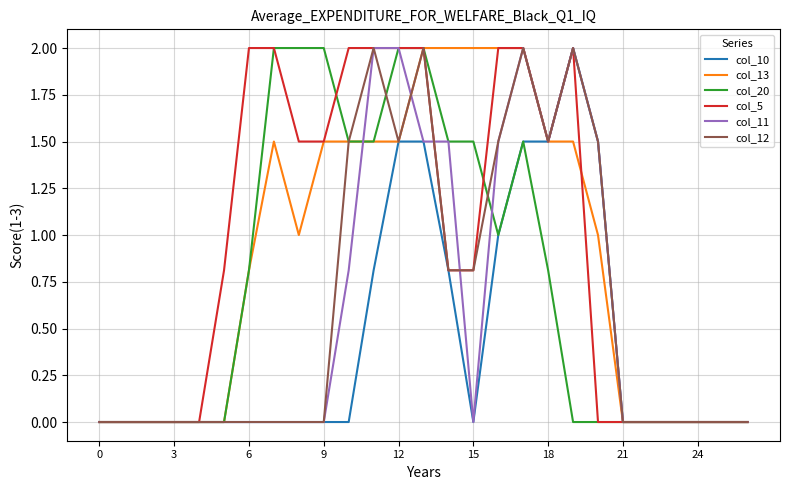

What is the highest value of the col_5 series?

2.0